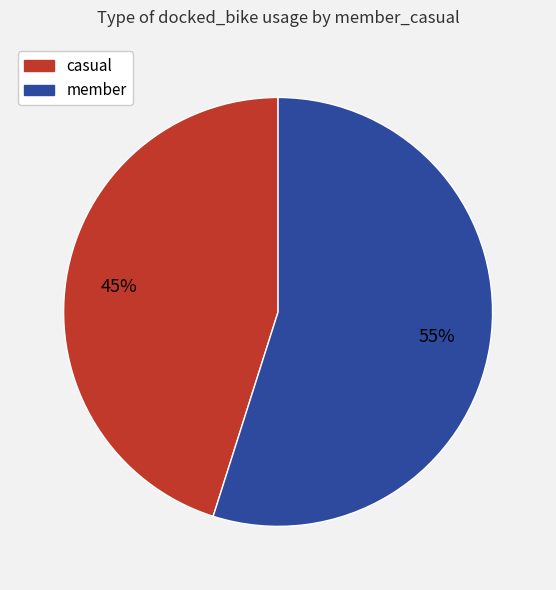

Is there a majority slice in this chart?

Yes